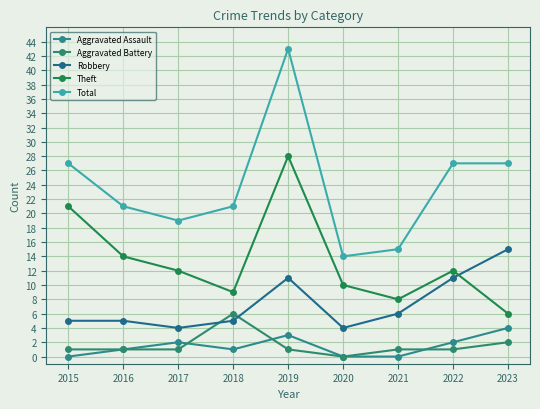

Reading left to right, list all the values displayed in this chart.

Aggravated Assault: 0	1	2	1	3	0	0	2	4
Aggravated Battery: 1	1	1	6	1	0	1	1	2
Robbery: 5	5	4	5	11	4	6	11	15
Theft: 21	14	12	9	28	10	8	12	6
Total: 27	21	19	21	43	14	15	27	27